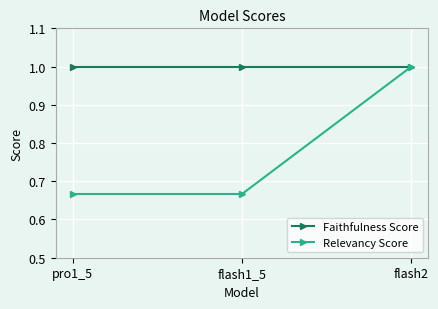

What is the total value across all series at pro1_5?

1.7